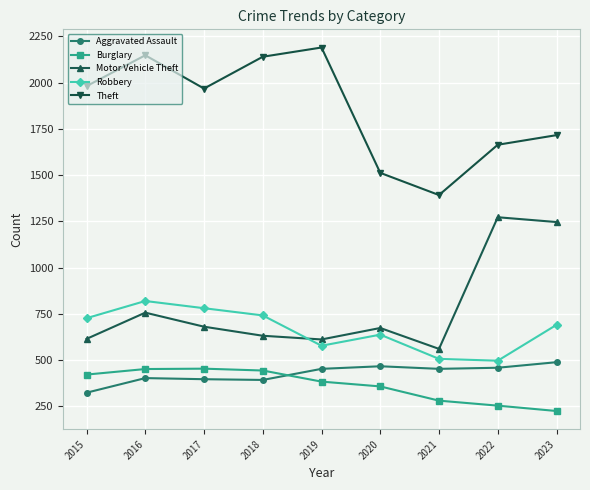

At which label does Theft reach its minimum?

2021